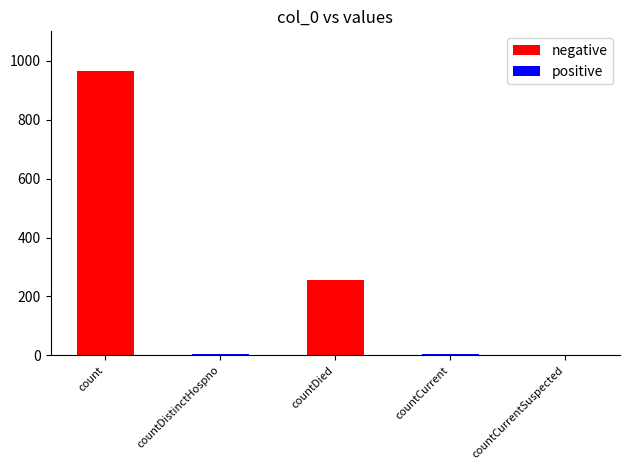

At which label does positive reach its minimum?

count